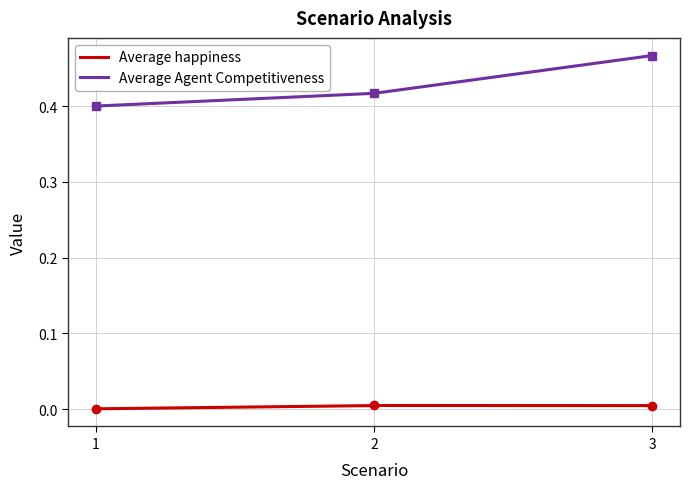

True or false: Average happiness and Average Agent Competitiveness intersect in this chart.

False